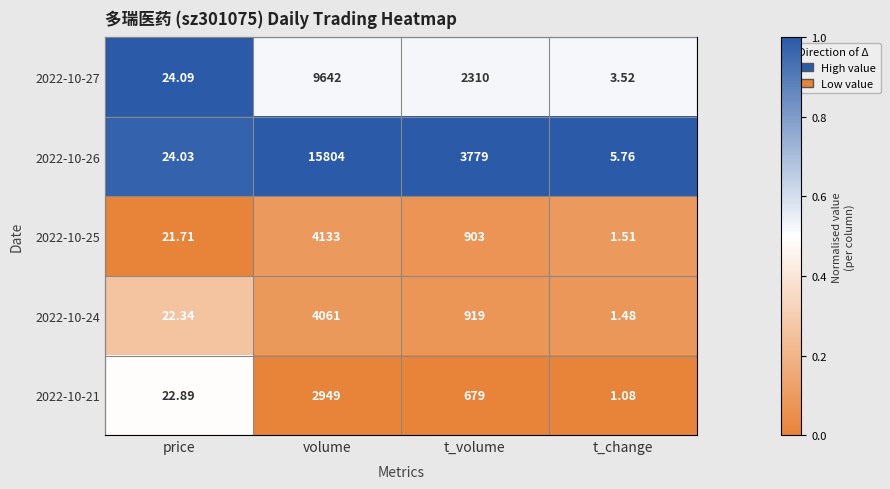

At which category is the sum across all series the highest?

volume